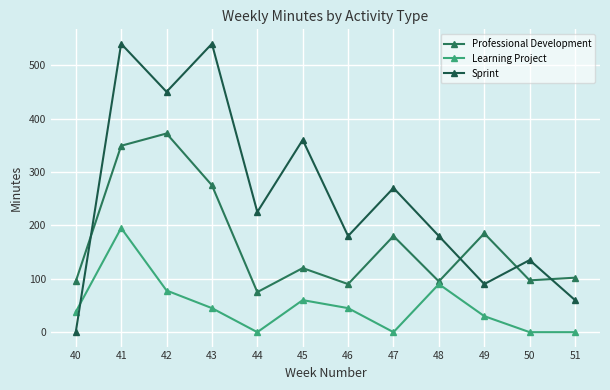

What is the value of the Professional Development point at the 8th from the left?

180